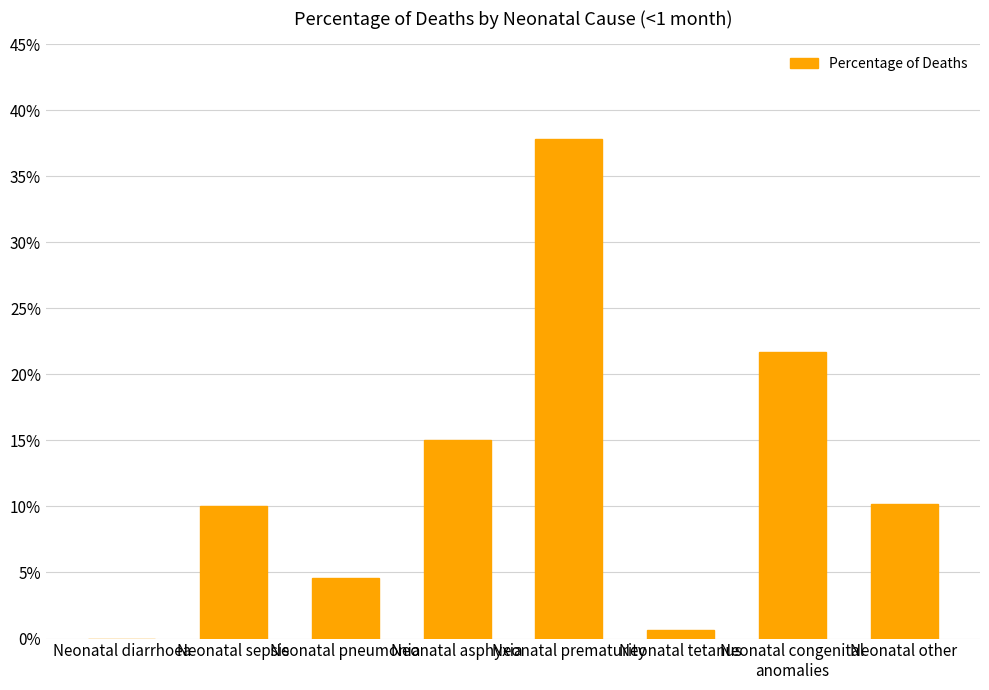

Reading left to right, what are all the values shown in this chart?

Neonatal diarrhoea=0.0	Neonatal sepsis=0.1	Neonatal pneumonia=0.0	Neonatal asphyxia=0.2	Neonatal prematurity=0.4	Neonatal tetanus=0.0	Neonatal congenital
anomalies=0.2	Neonatal other=0.1